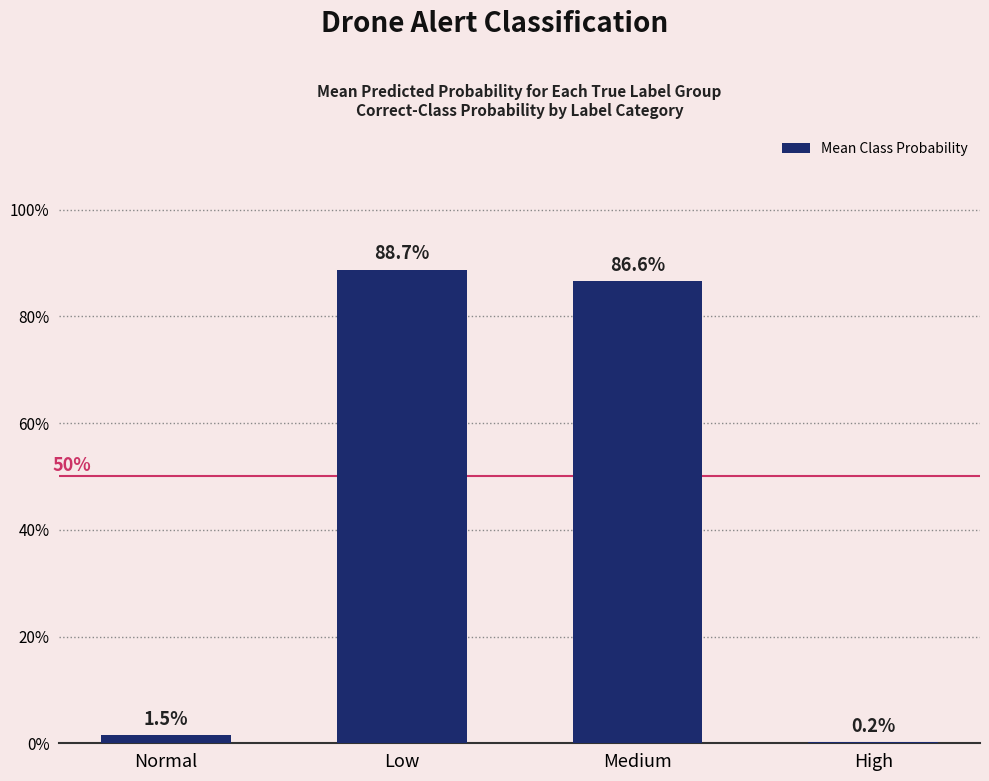

What is the average value?

0.4